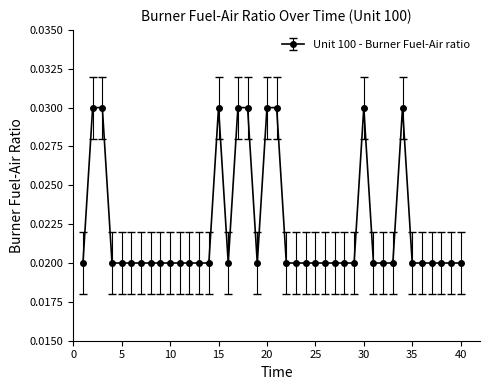

How many data points does each series have?

40